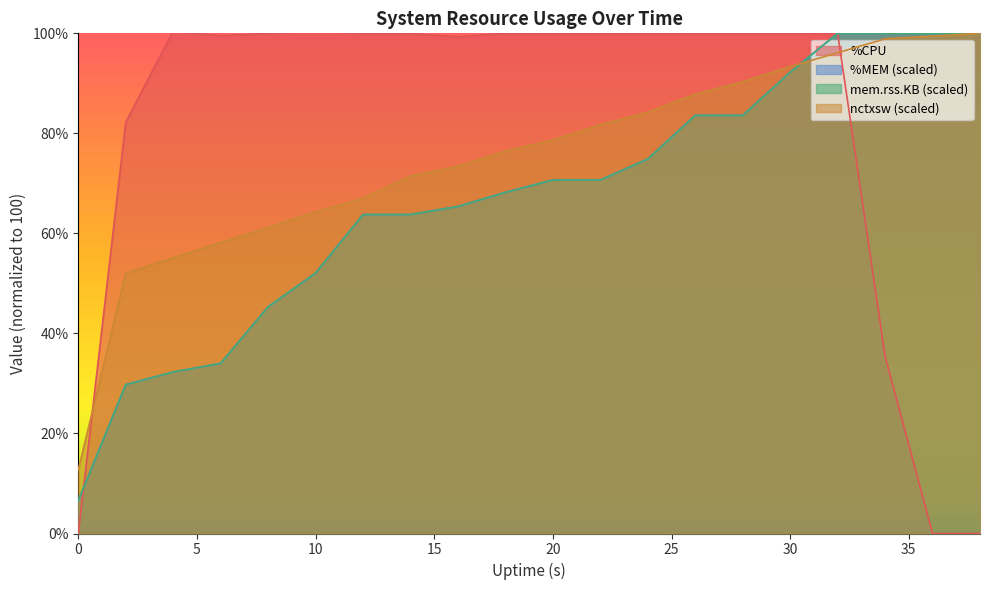

True or false: mem.rss.KB (scaled) has a value of 119.9 at 20.

False